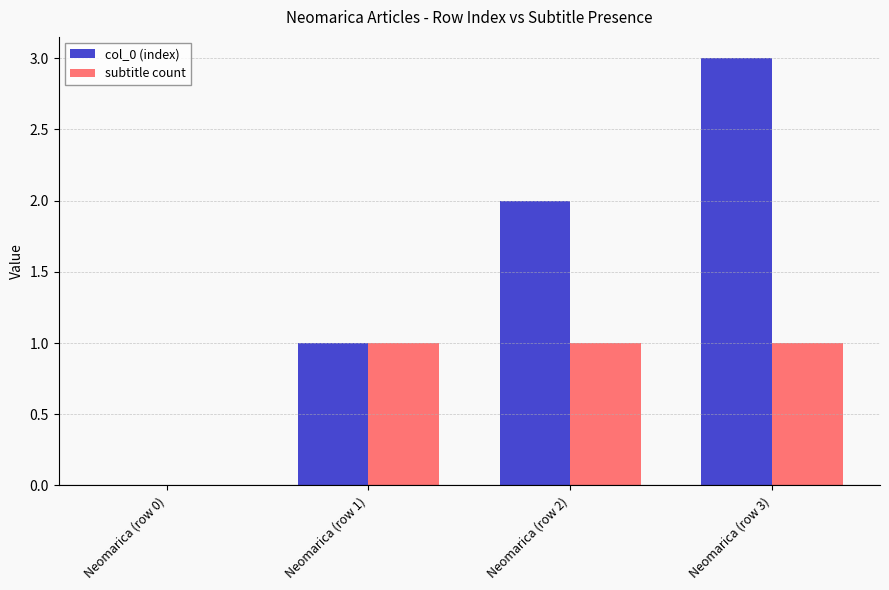

What is the maximum value shown in the chart?

3